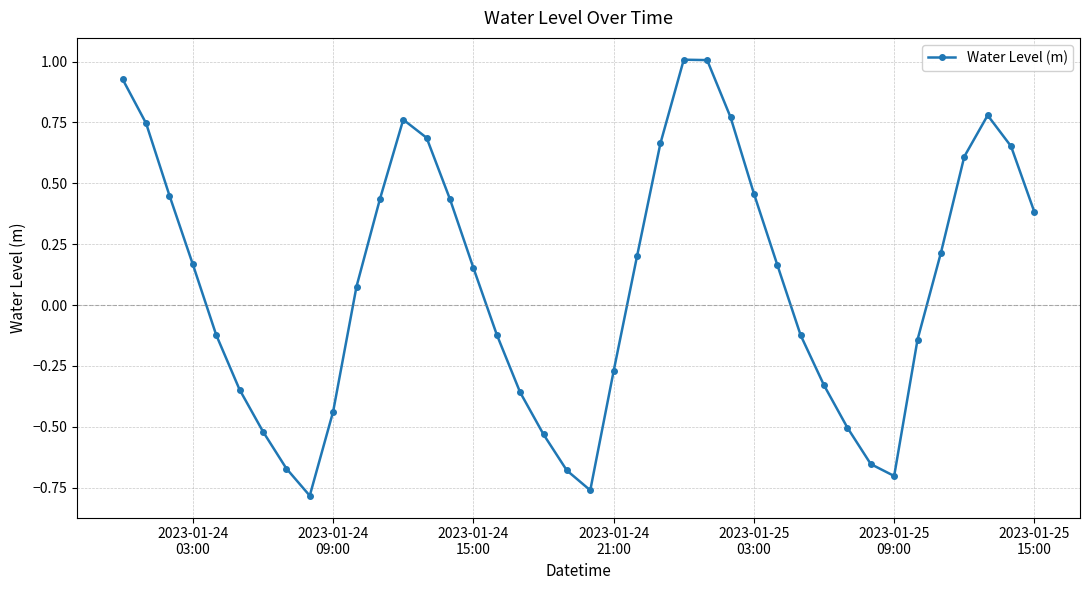

How many interior local valleys (lower than both neighbors) does the data have?

3